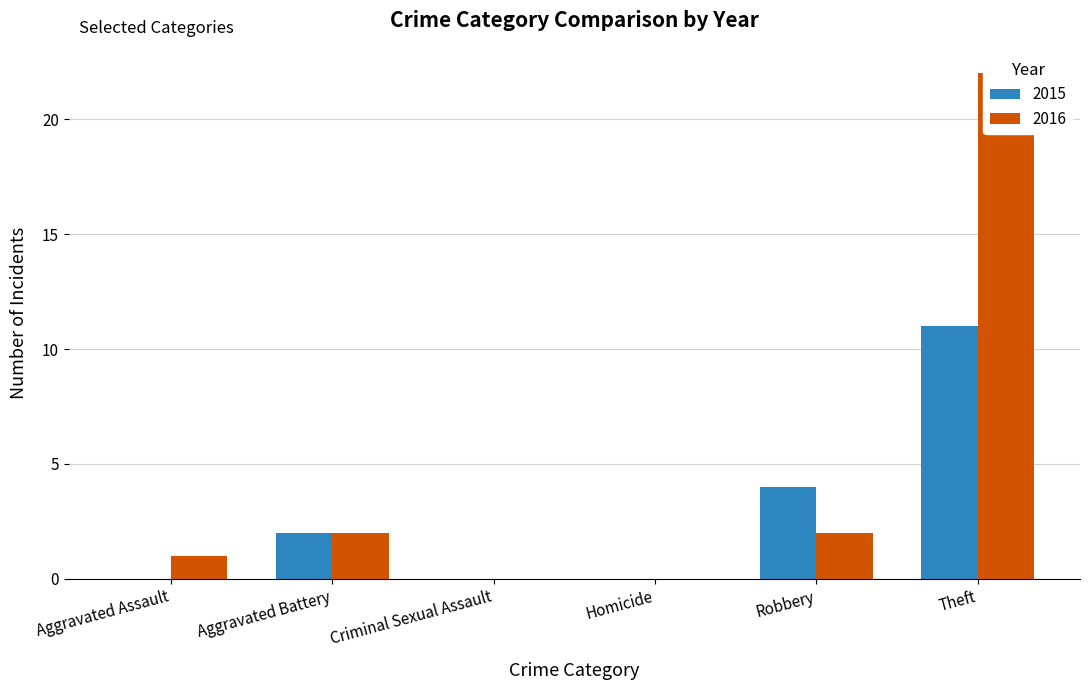

List the series in order of their peak value, lowest first.

2015, 2016